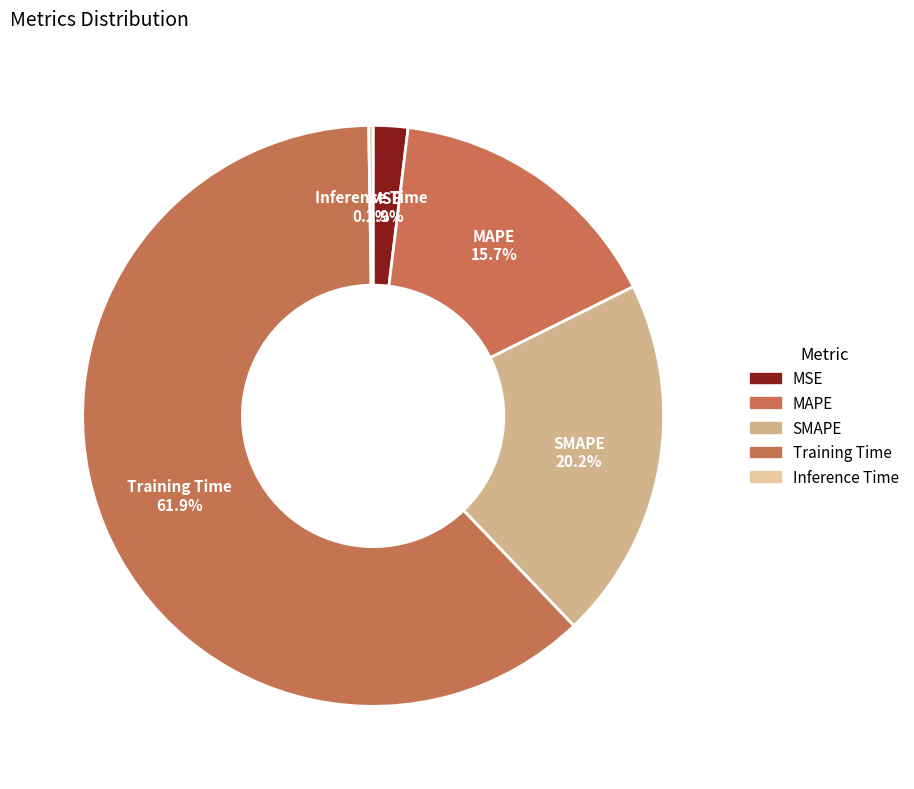

To the nearest percent, what is the combined percentage of MSE and MAPE?

18%